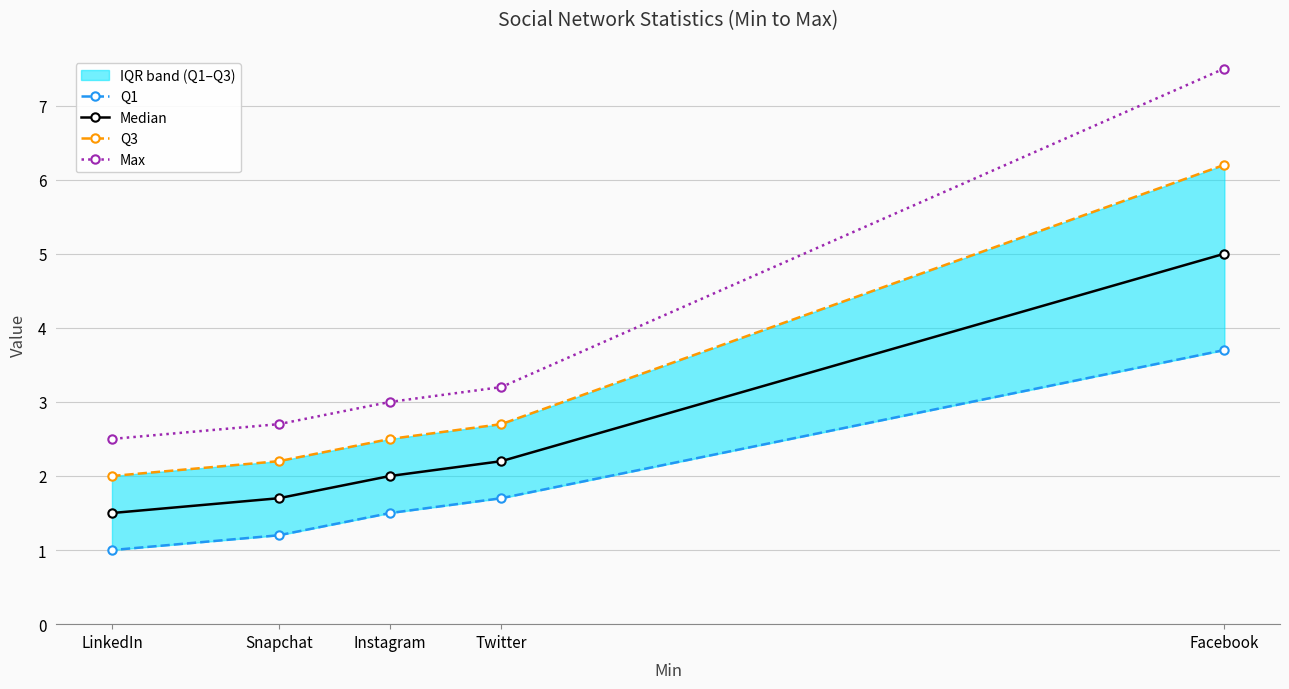

What is the value of the Max point at the 3rd from the left?

3.0